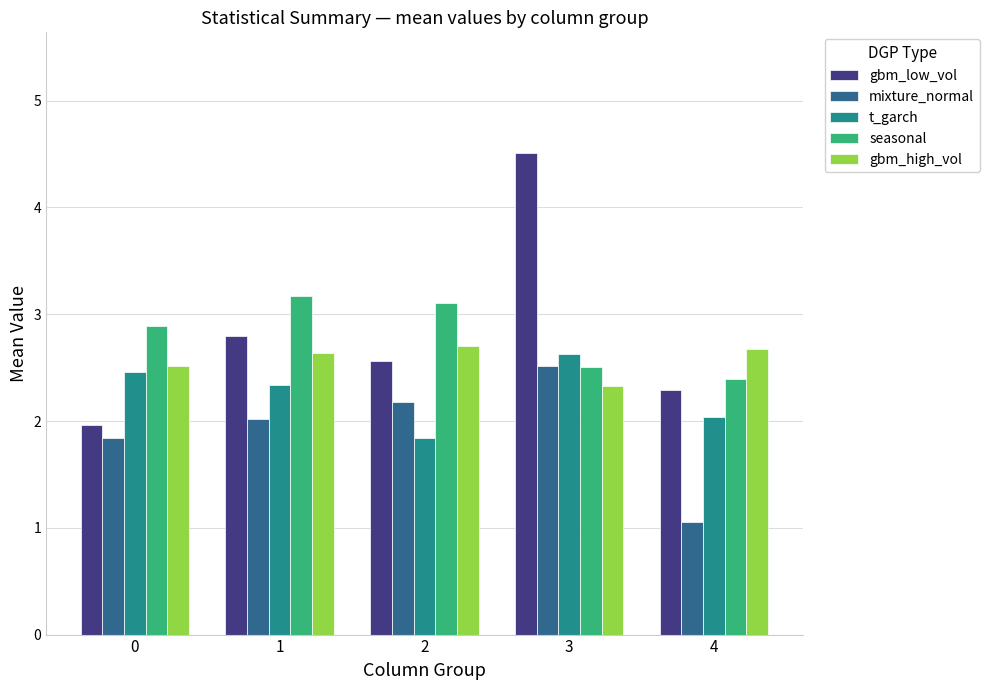

List the series in order of their peak value, highest first.

gbm_low_vol, seasonal, gbm_high_vol, t_garch, mixture_normal